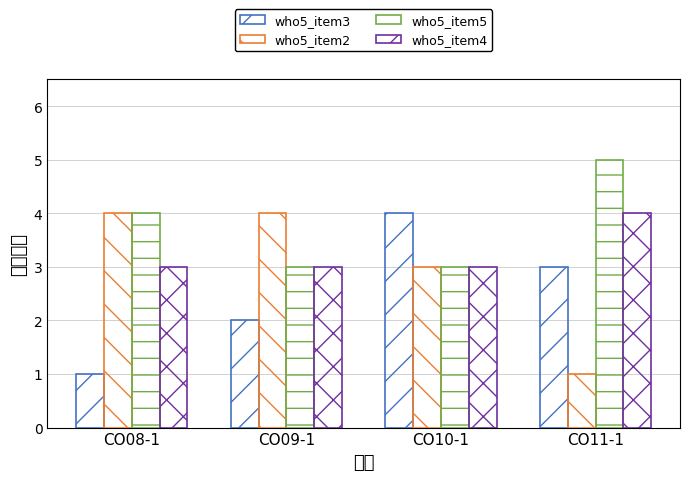

What is the total value across all series at CO08-1?

12